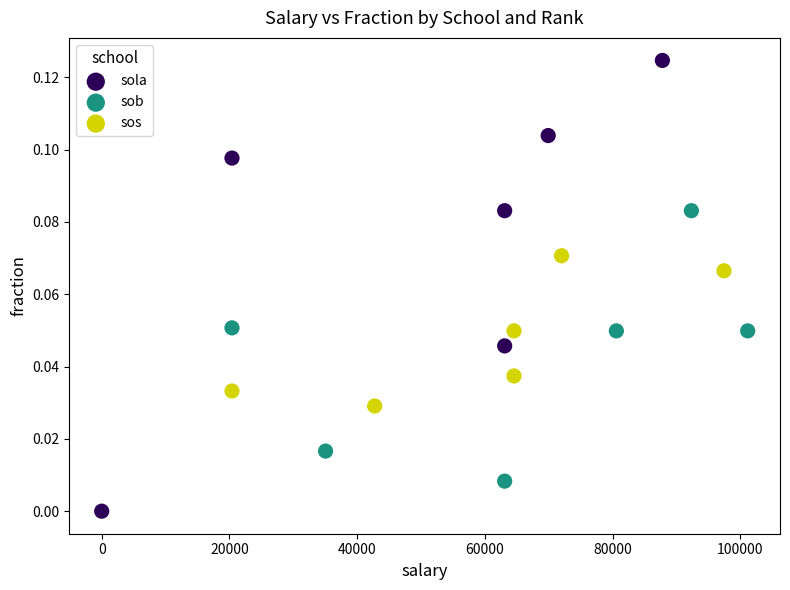

Which series reaches the minimum Y coordinate?

sola